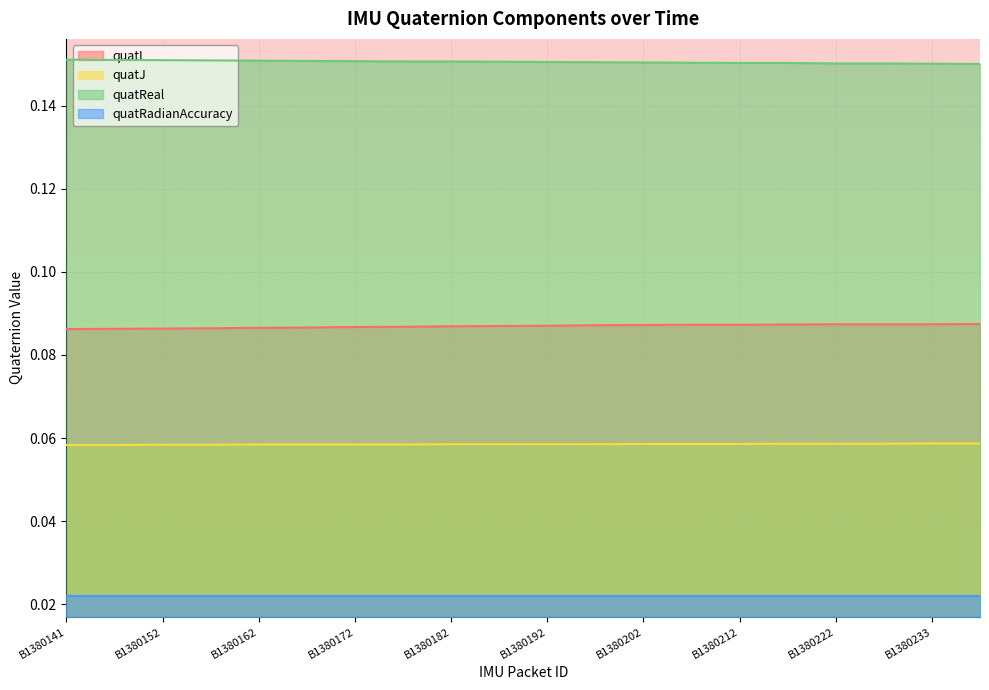

Which series has the largest range (max minus min)?

quatI